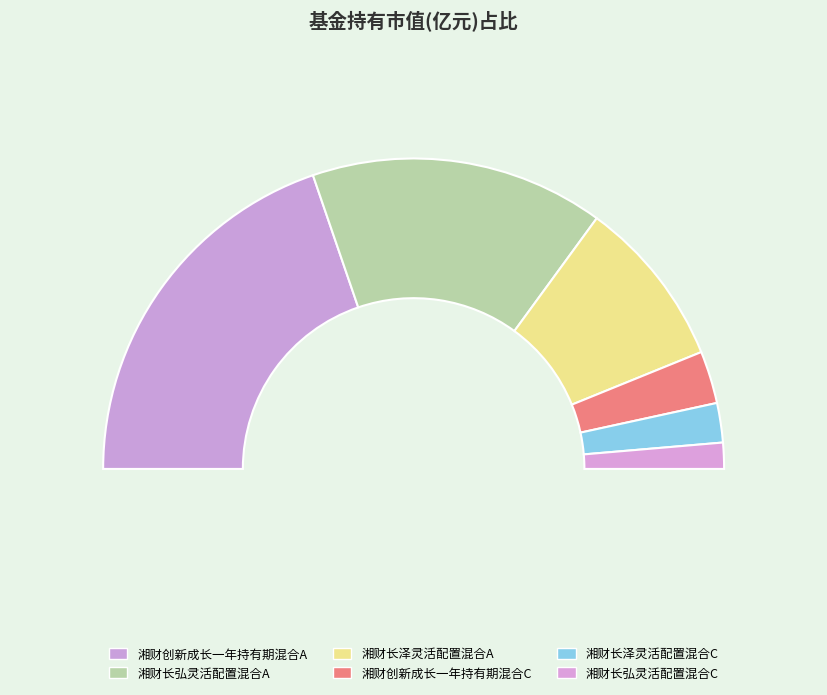

Is there any slice that represents more than half of the pie?

No